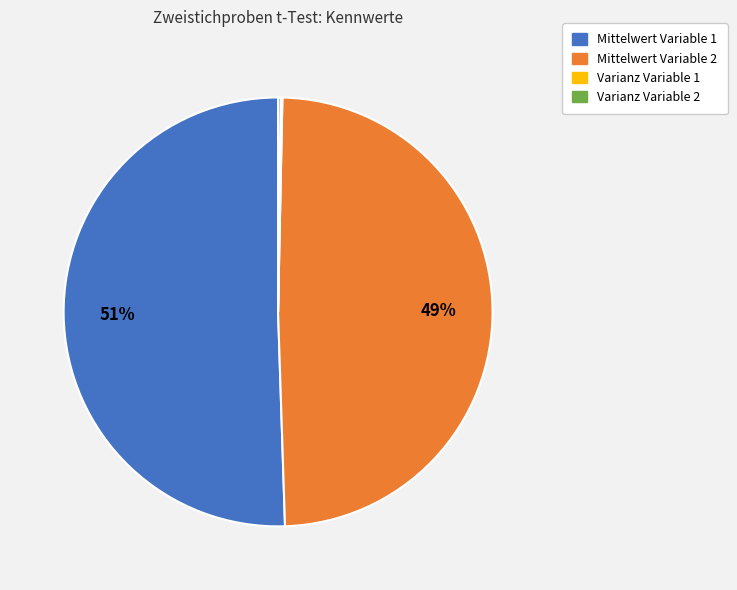

To the nearest percent, what is the average slice percentage?

25%